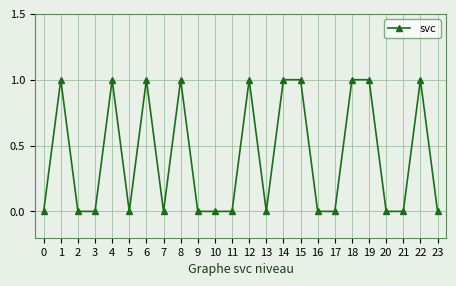

Reading right to left, transcribe all the data shown in this chart.

0	1	0	0	1	1	0	0	1	1	0	1	0	0	0	1	0	1	0	1	0	0	1	0